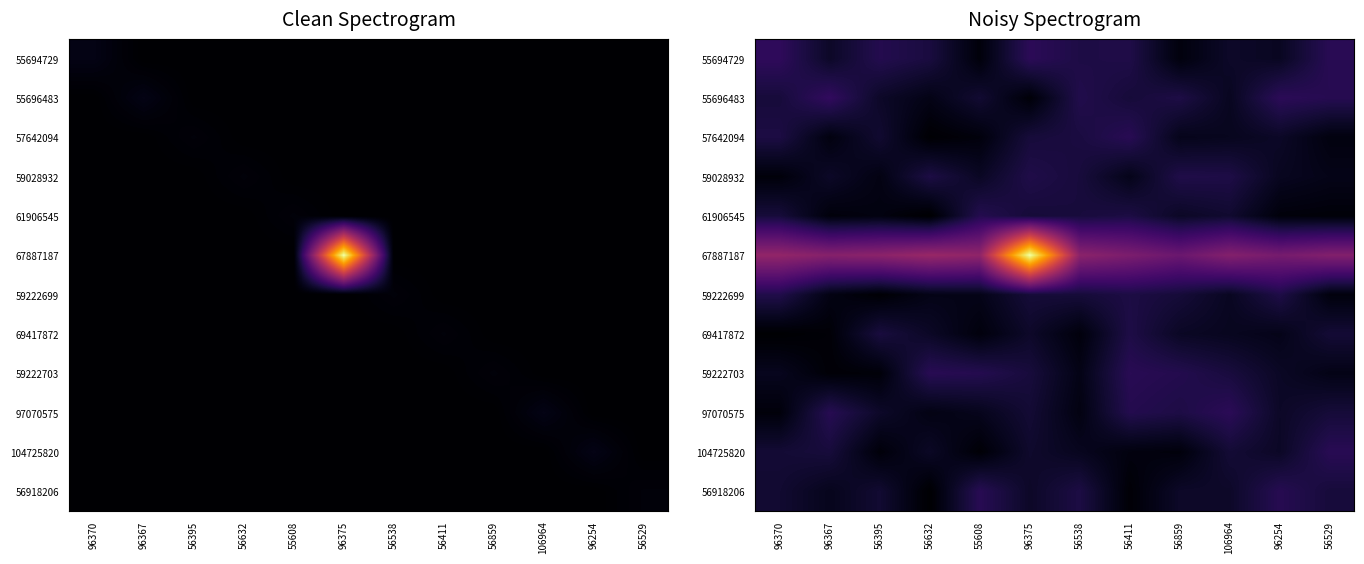

What is the spread (max minus min) of values at 96367?

0.4